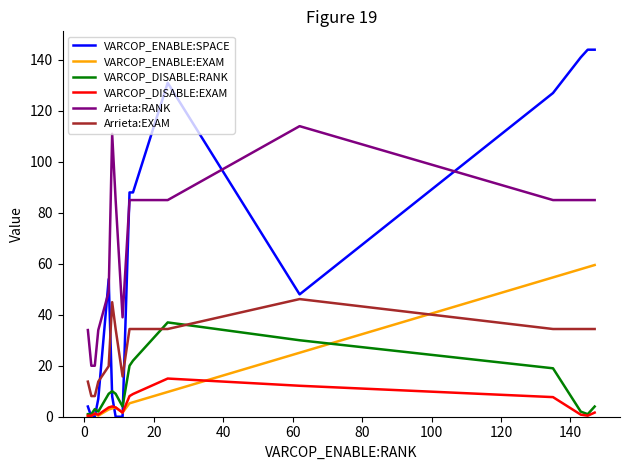

Which series has the widest spread of values?

VARCOP_ENABLE:SPACE